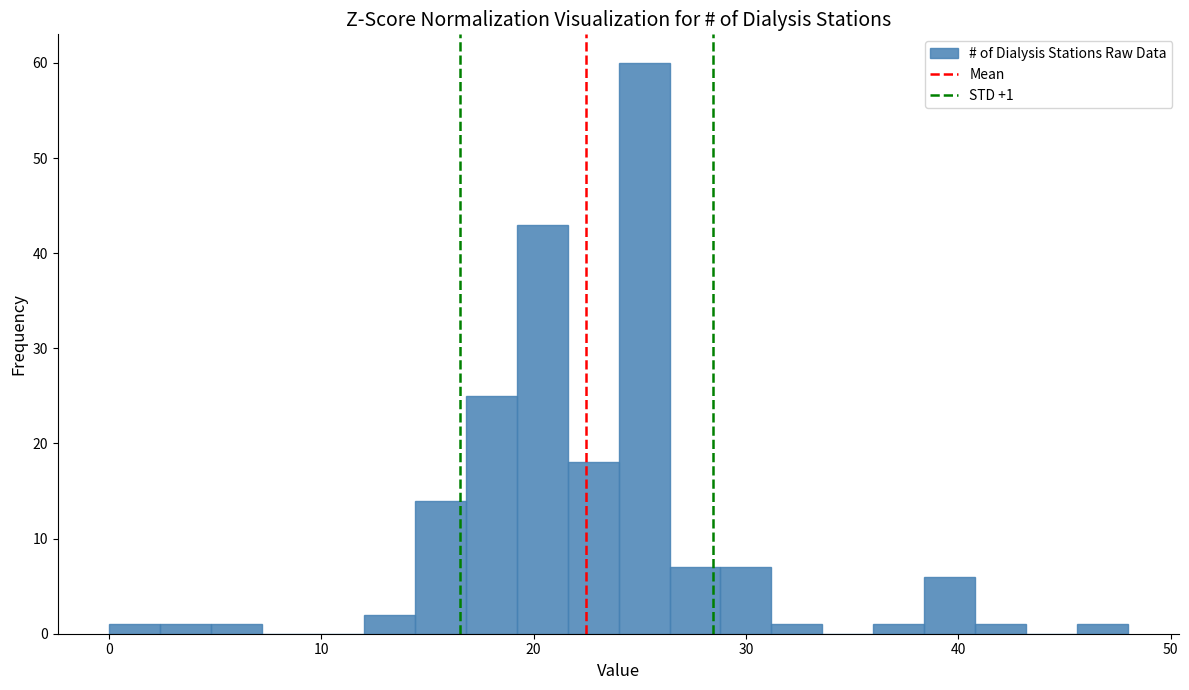

Read against the x-axis, roughly where is the centre of the tallest bar?

25